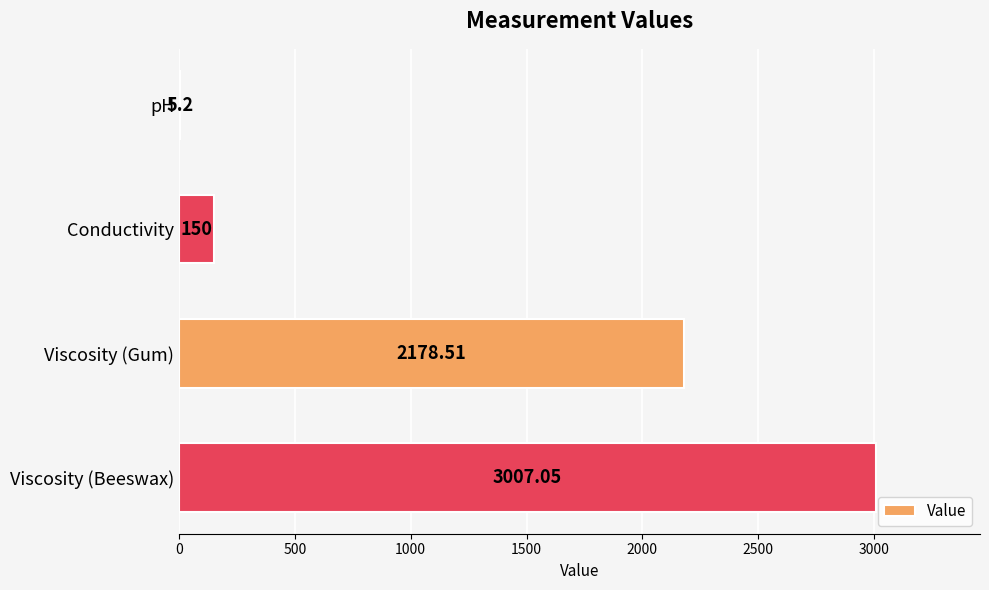

What is the change in value from pH to Viscosity (Gum)?

+2173.3